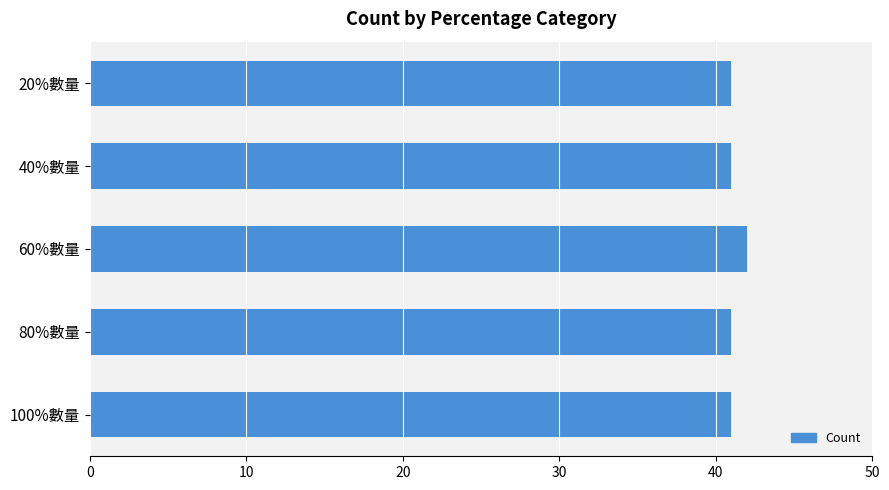

The value at 60%數量 is 74. True or false?

False